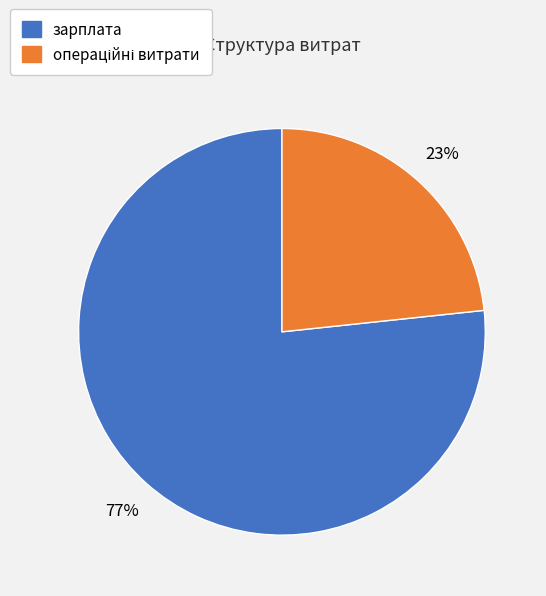

Which slice is the largest?

зарплата